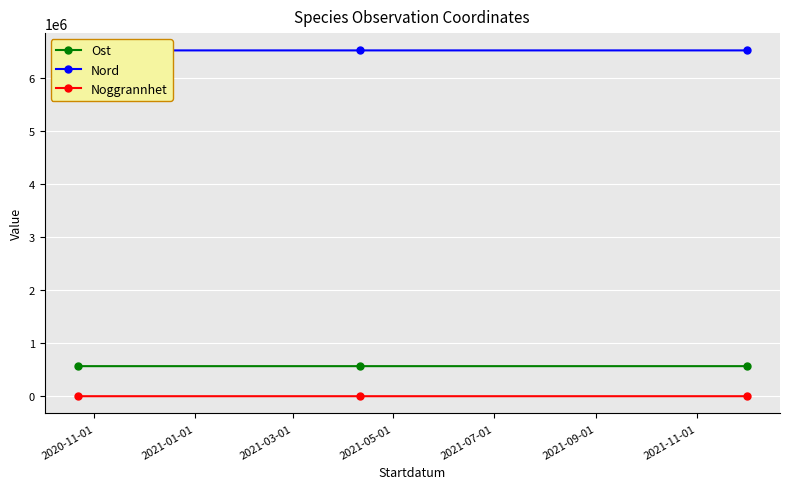

What is the value of the Noggrannhet point at the 1st from the left?

10.0